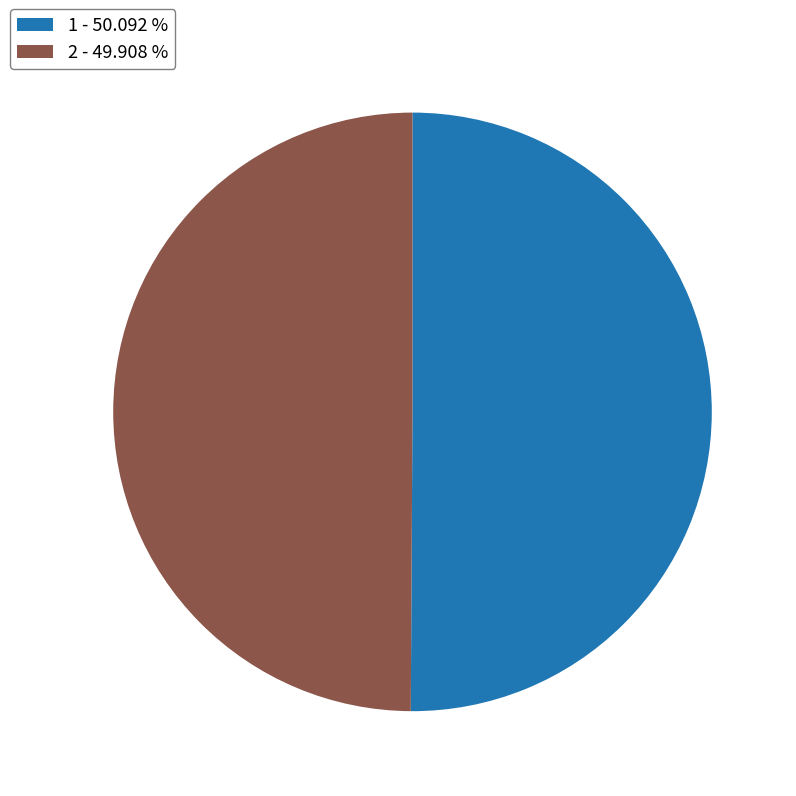

Do 1 - 50.092 % and 2 - 49.908 % together represent more than half of the pie?

Yes